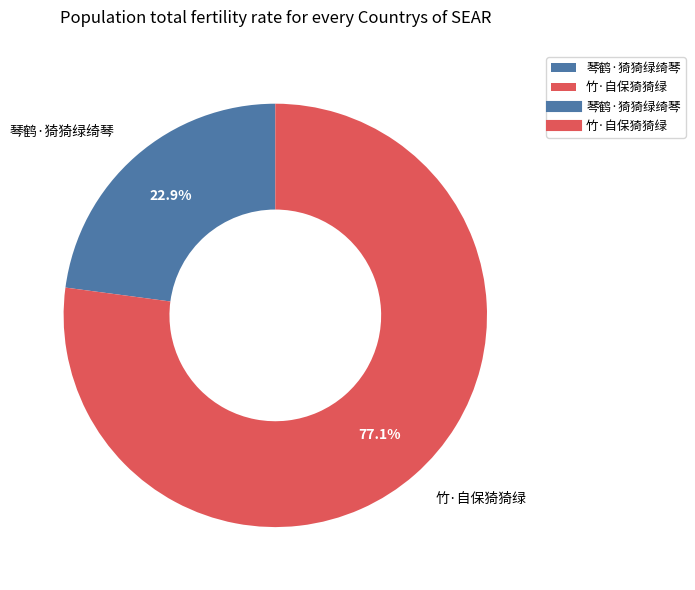

To the nearest percent, what is the difference between the largest and smallest slice percentages?

54%